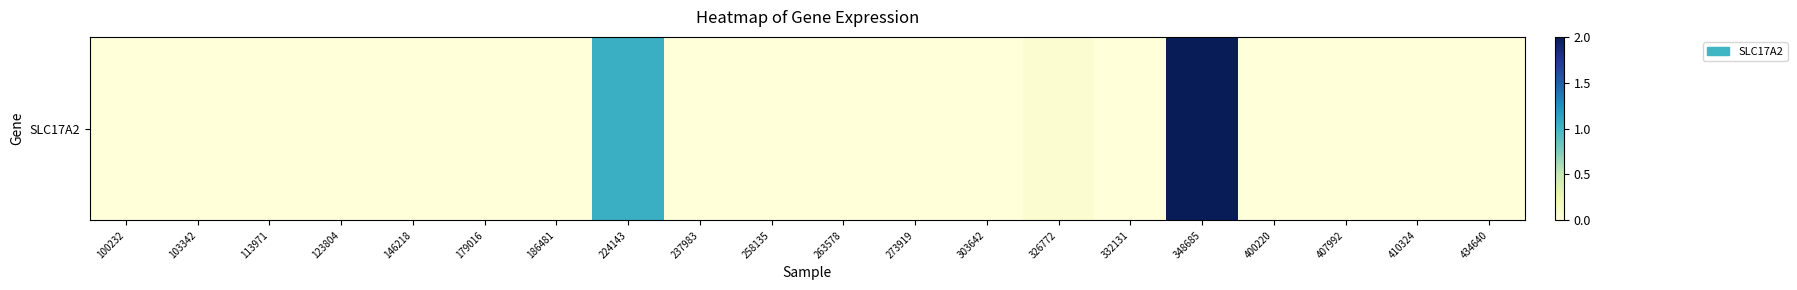

List the labels in order of value, largest first.

348685, 224143, 326772, 100232, 103342, 113971, 123804, 146218, 179016, 186481, 237983, 258135, 263578, 273919, 303642, 332131, 400220, 407992, 410324, 434640